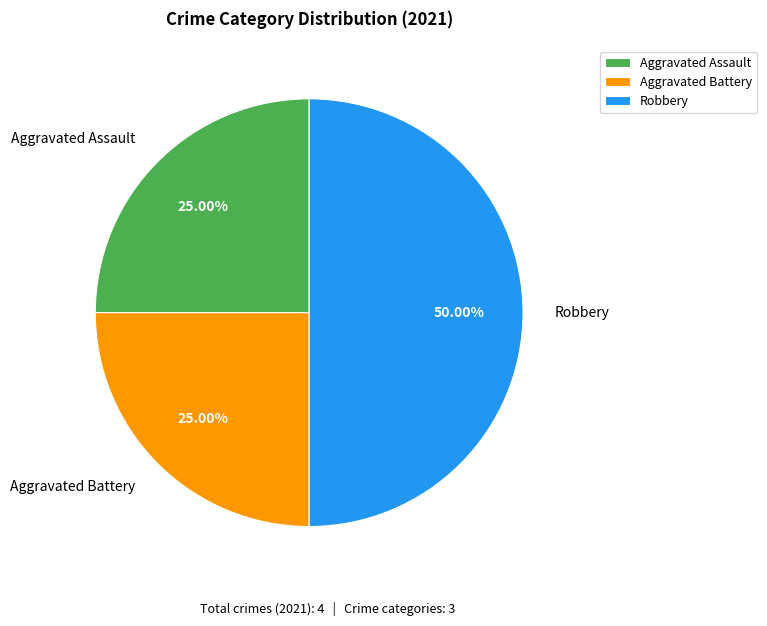

Which slice is the largest?

Robbery